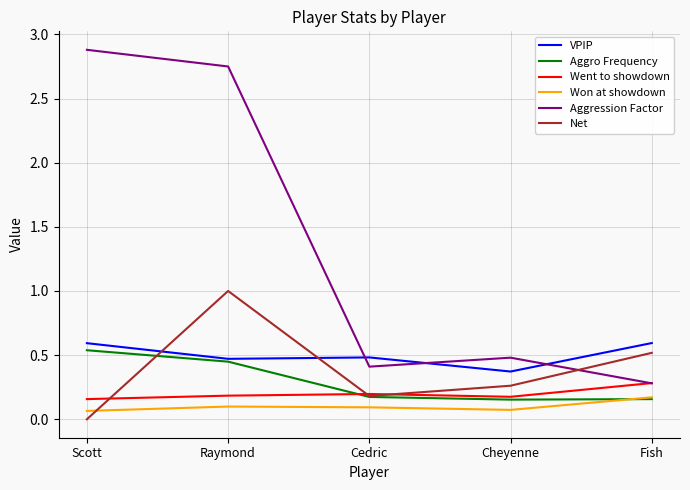

At how many categories does at least one series exceed 1?

2